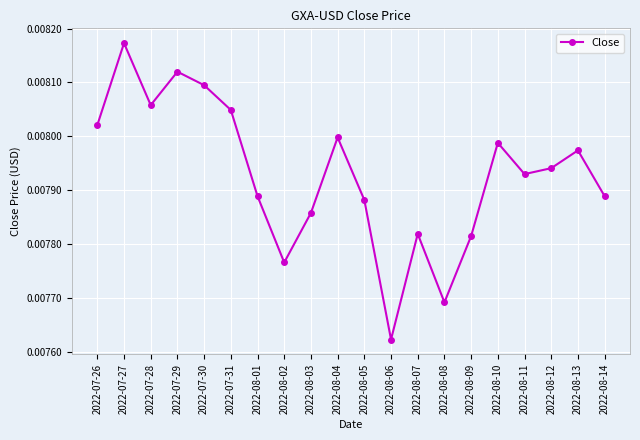

Which has a higher value, 2022-08-03 or 2022-08-11?

2022-08-11